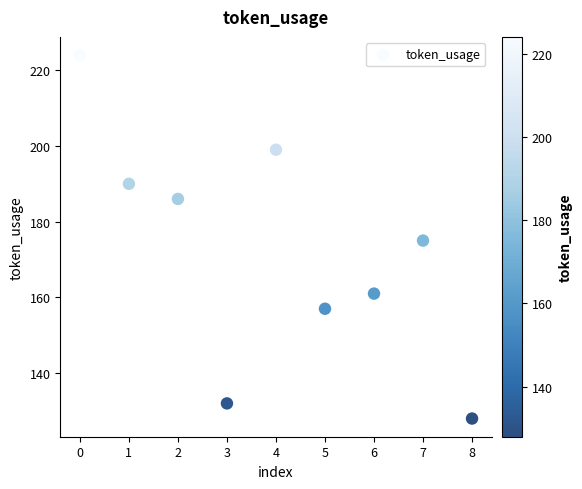

What is the range of Y values (max minus min)?

96